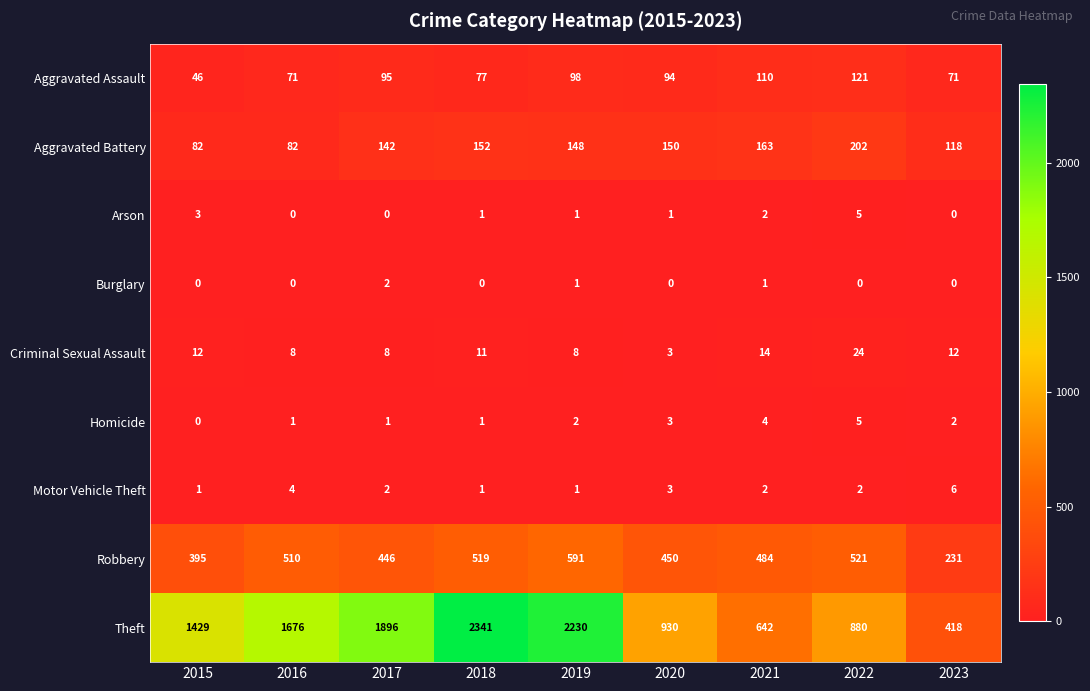

What is the difference between the highest and lowest values at 2020?

930